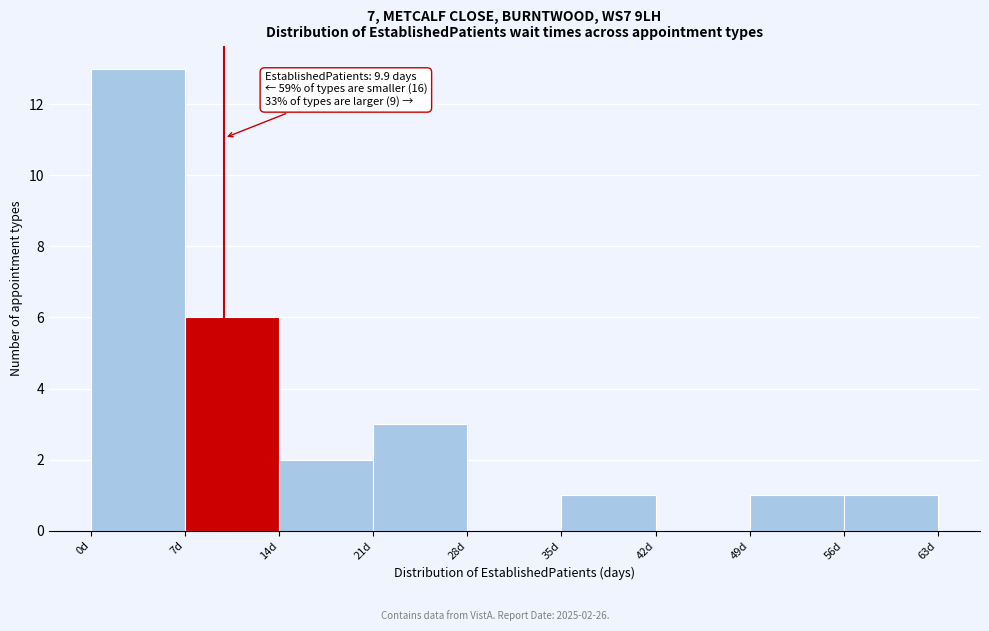

Over which range of the x-axis is the bar tallest?

0 to 7